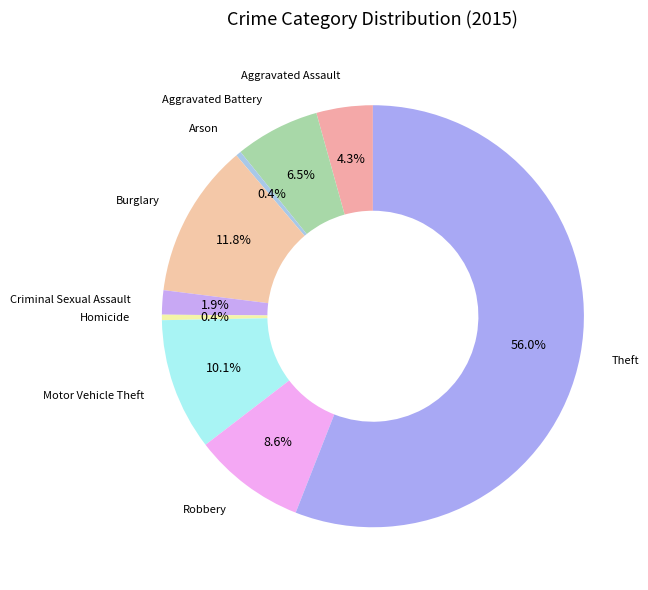

Does Theft account for over 50% of the chart?

Yes